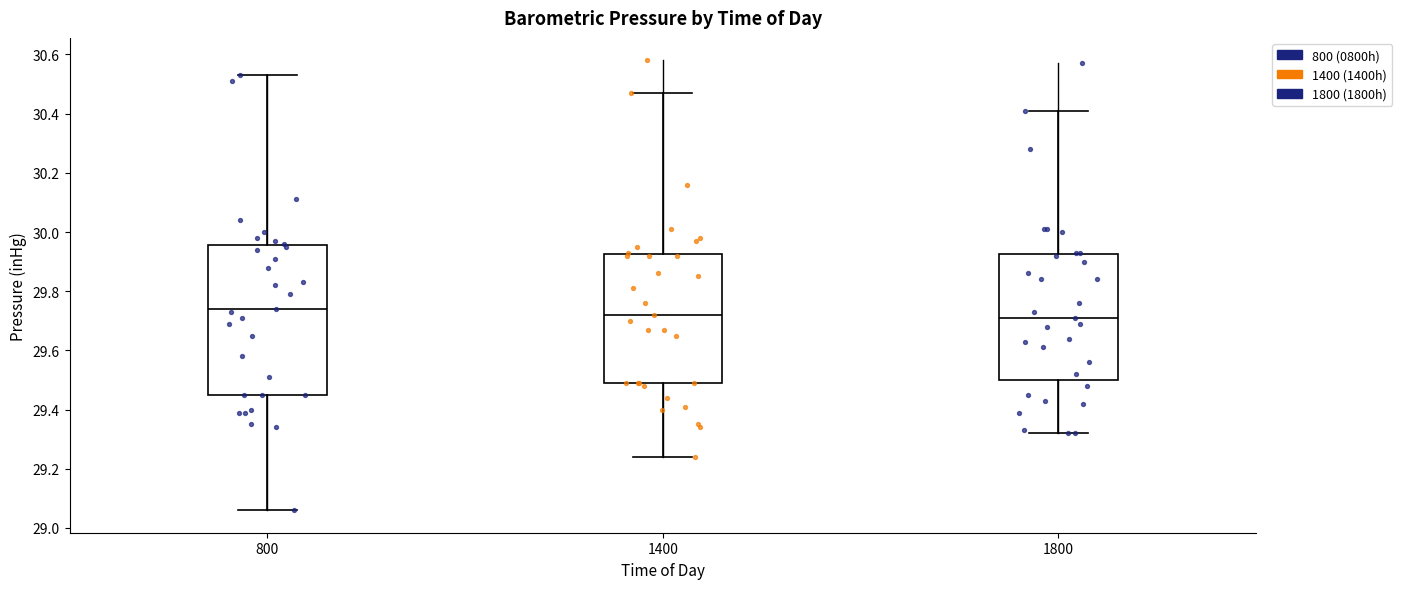

Comparing the boxes themselves (not the whiskers), which one is the tallest?

800